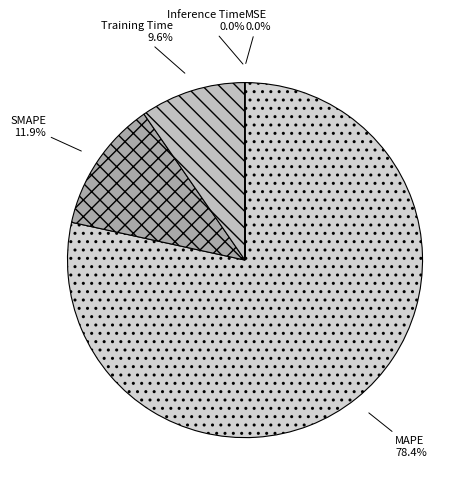

Is there a majority slice in this chart?

Yes